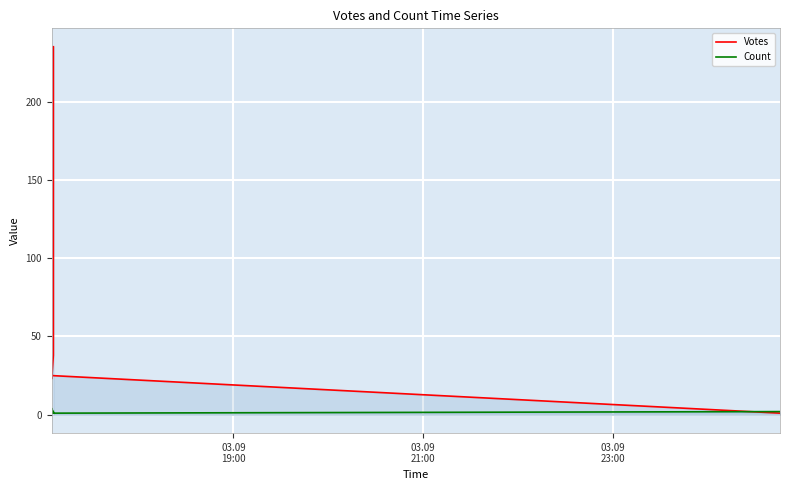

Which series has the largest range (max minus min)?

Votes